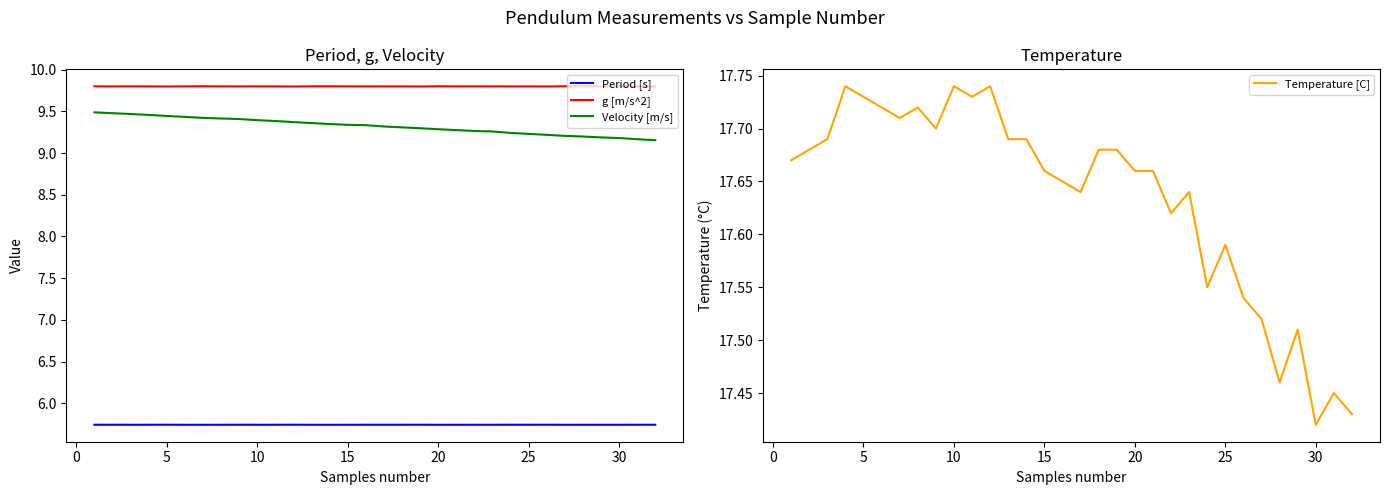

What is the greatest value displayed?

17.7